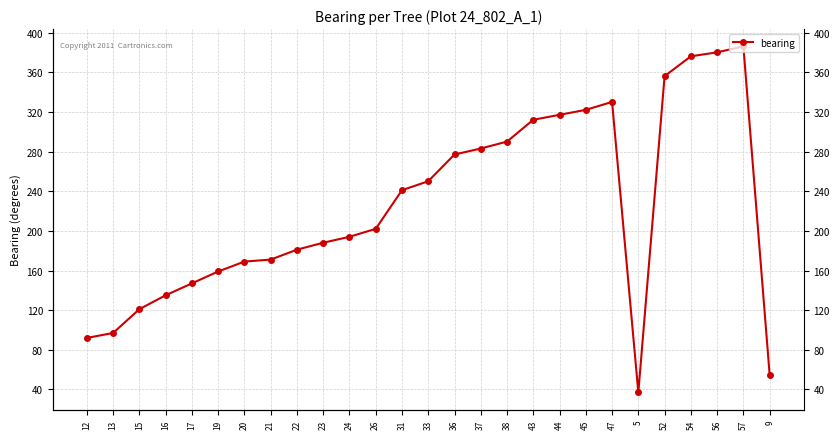

Where is the data nearest to the value 211?

26